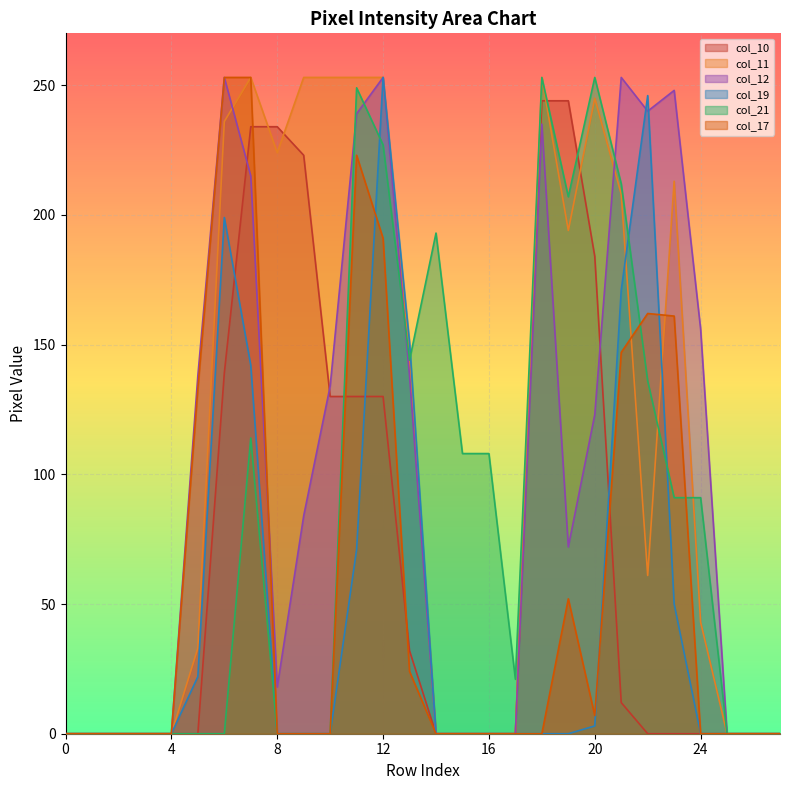

What is the value of the col_11 point at the 7th from the left?

236